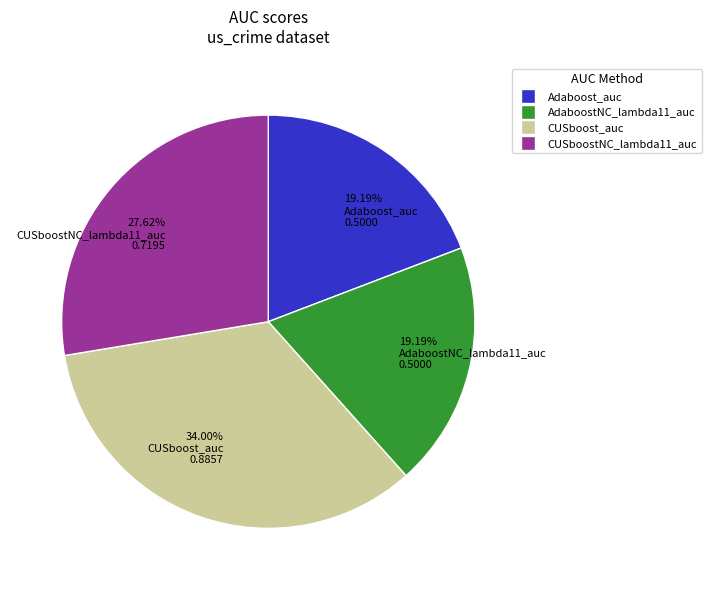

Which slice is the largest?

34.00% CUSboost_auc 0.8857